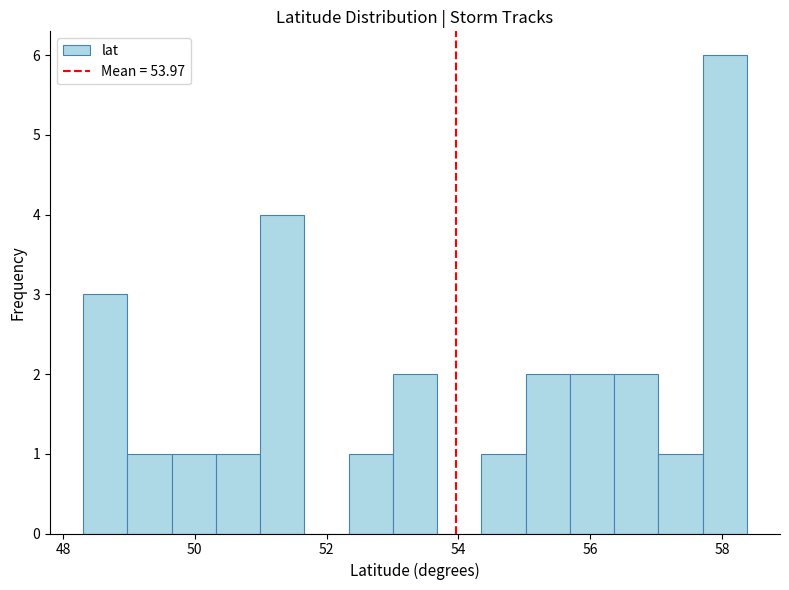

Read against the x-axis, roughly where is the centre of the tallest bar?

58.0